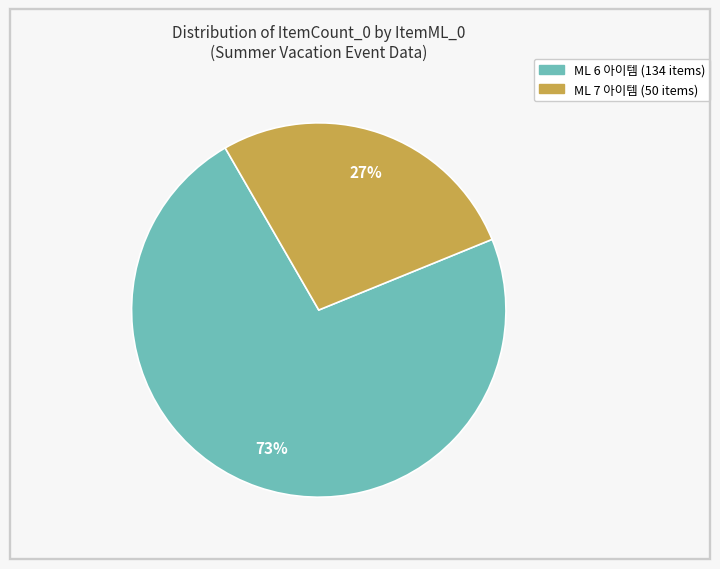

Does any single category account for the majority?

Yes